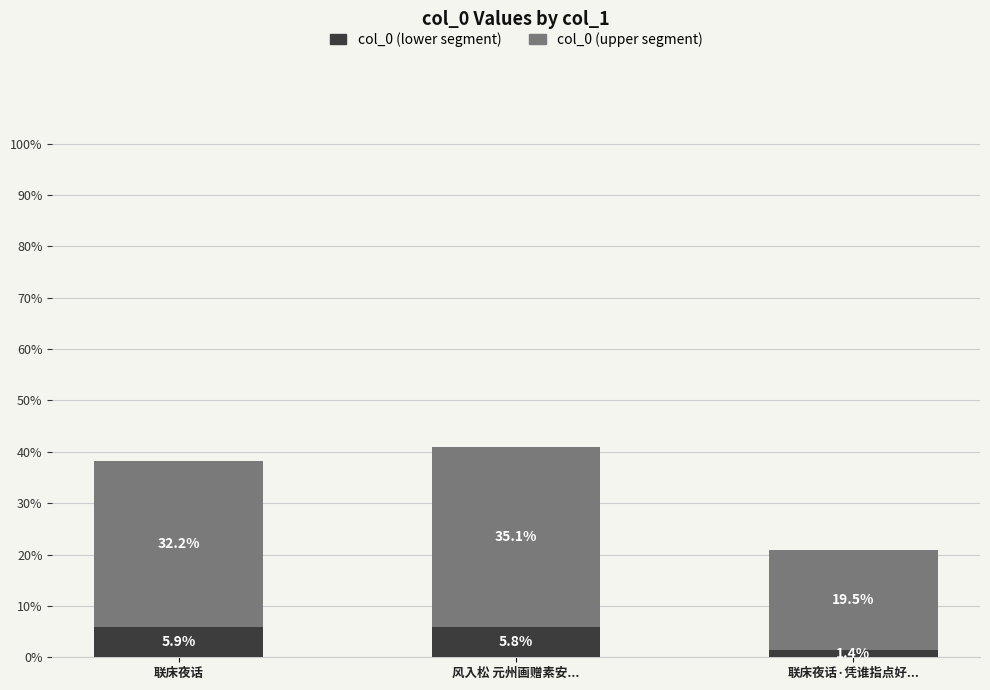

Reading right to left, what are all the values shown in this chart?

col_0 (dark): 联床夜话·凭谁指点好...=20.9	风入松 元州画赠素安...=40.9	联床夜话=38.2
col_0: 联床夜话·凭谁指点好...=1.4	风入松 元州画赠素安...=5.8	联床夜话=5.9
col_0 (upper): 联床夜话·凭谁指点好...=19.5	风入松 元州画赠素安...=35.1	联床夜话=32.2